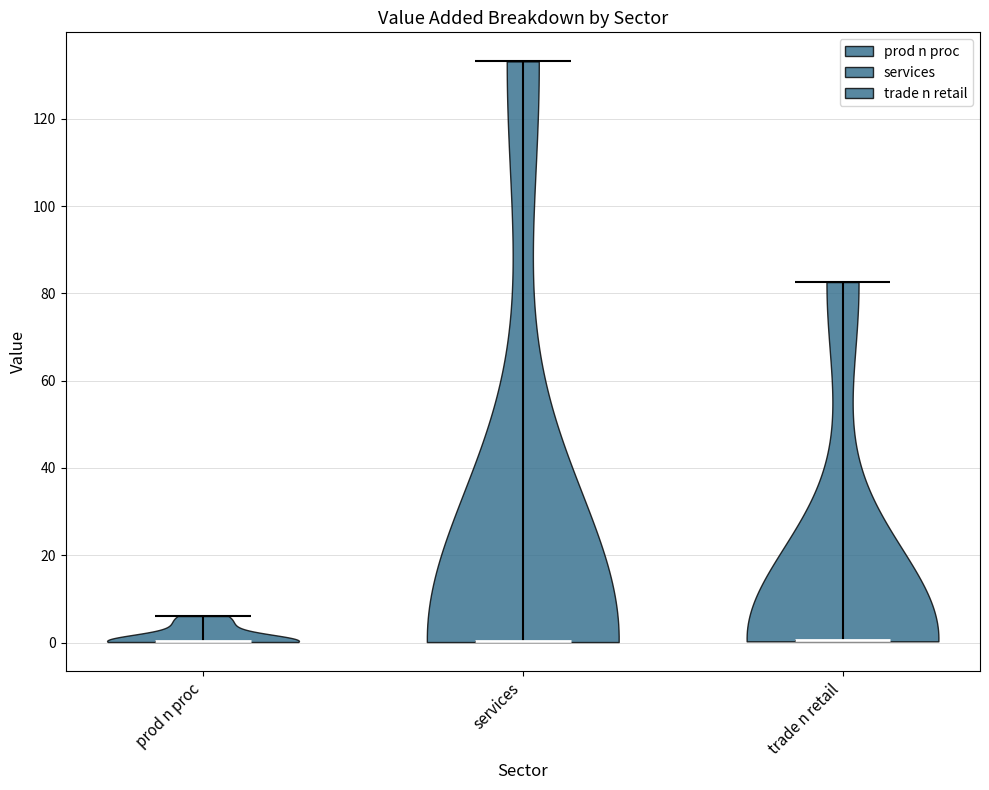

Reading left to right, read every violin against the y-axis: where its median line is, and the lowest and highest points it reaches. The values are not printed on the chart, so give them approximately, as read against the axis.

prod n proc: median line 0, lowest point 0, highest point 6
services: median line 0, lowest point 0, highest point 134
trade n retail: median line 0, lowest point 0, highest point 82